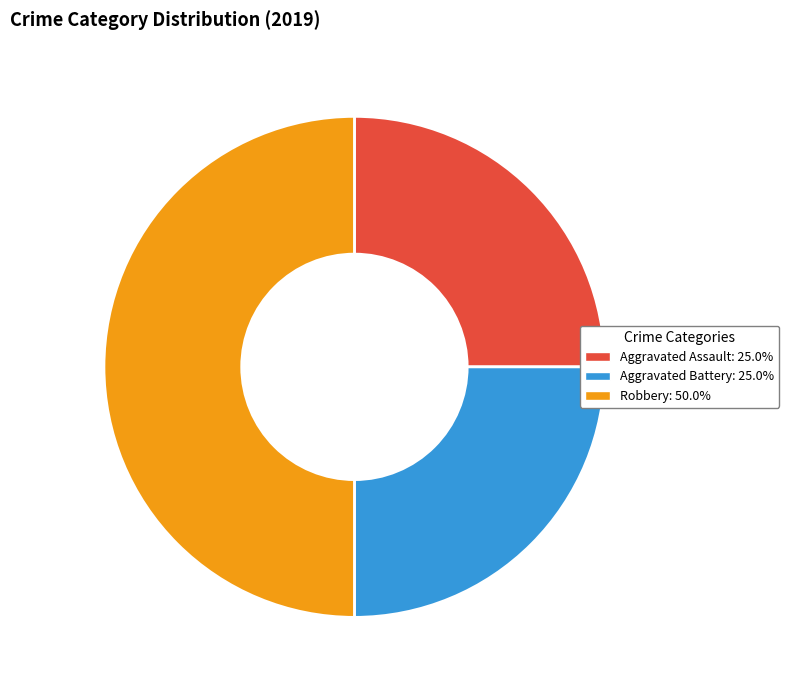

Which has a higher value, Robbery or Aggravated Assault?

Robbery